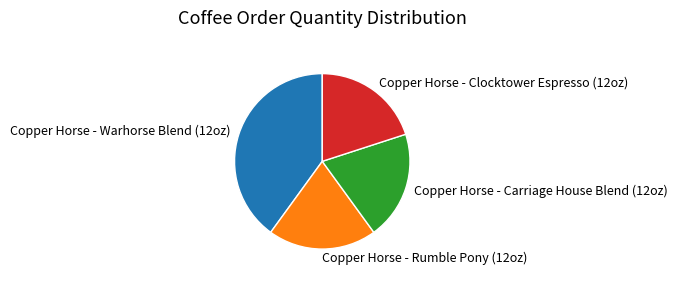

What is the largest slice in the pie chart?

Copper Horse - Warhorse Blend (12oz)